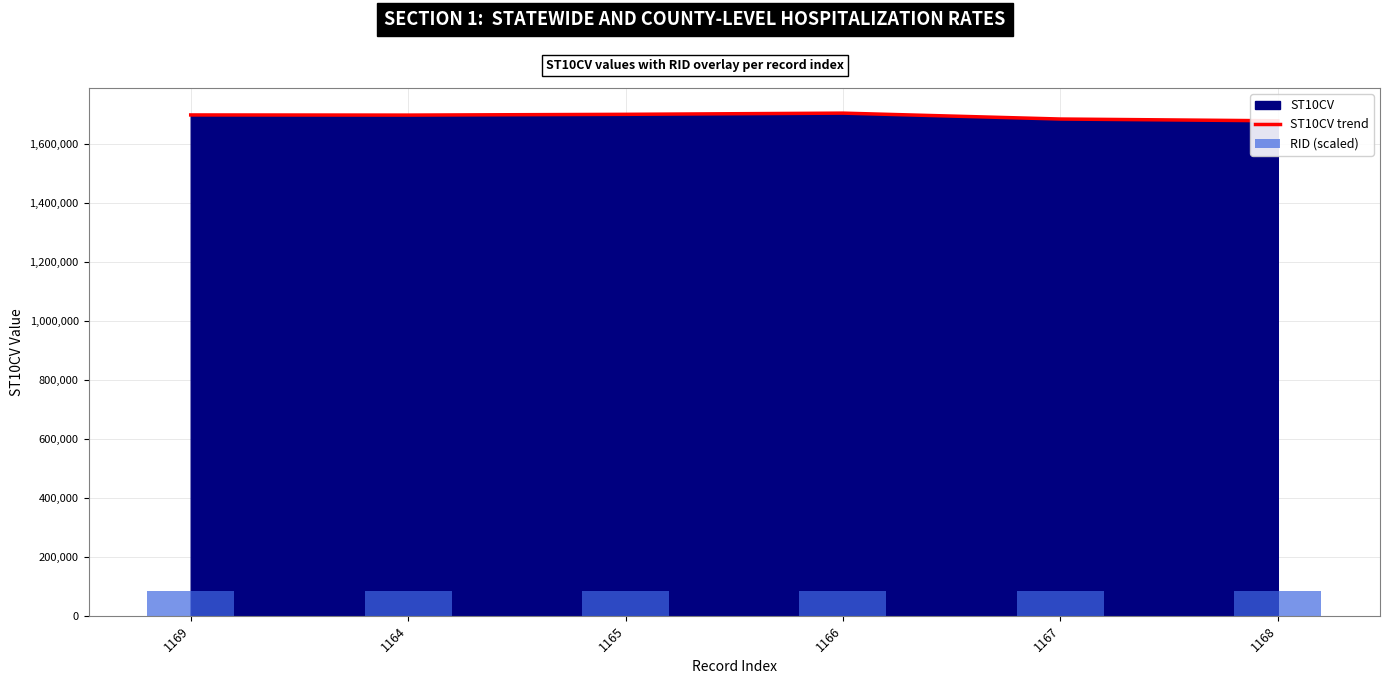

The RID (scaled) series shows 21732.9 at 1168. True or false?

False